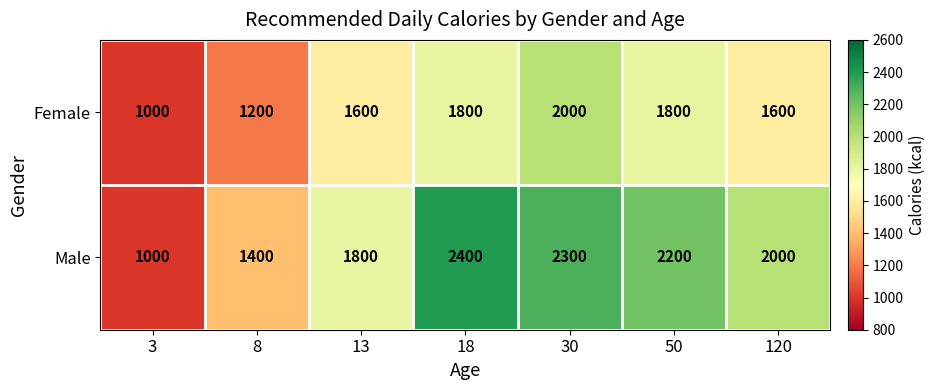

List the series in order of their peak value, lowest first.

Female, Male